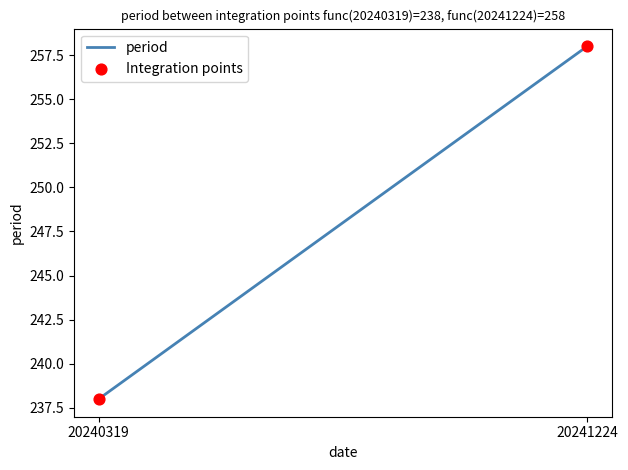

What is the range of Y values (max minus min)?

20